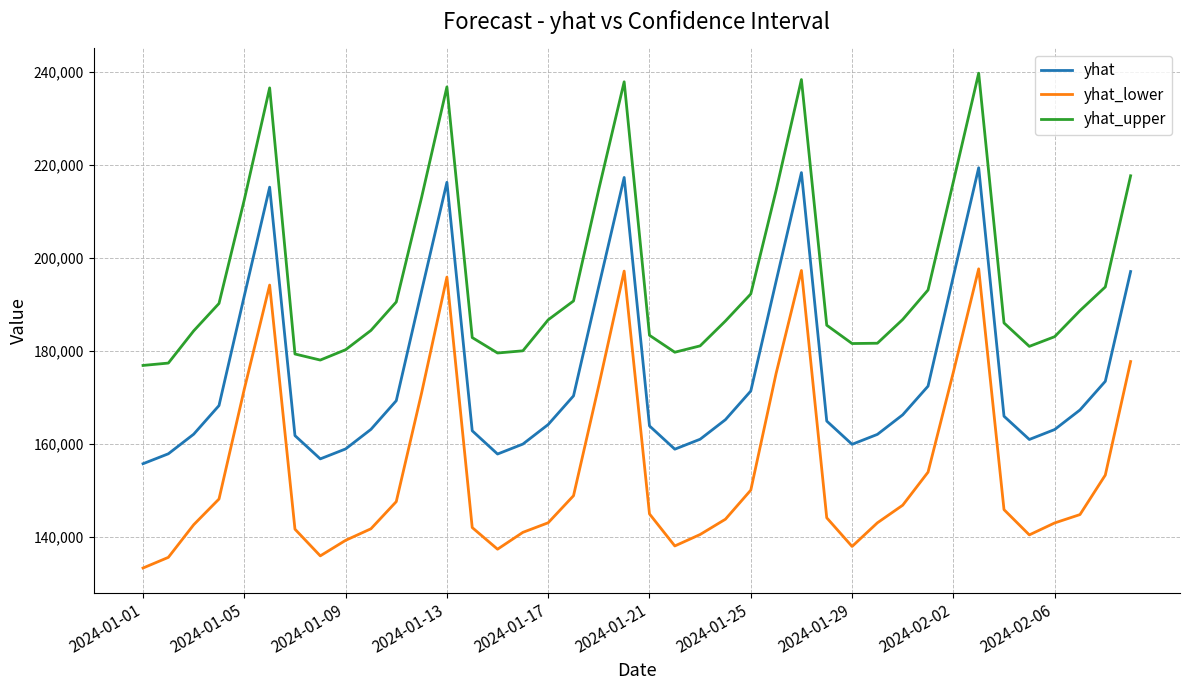

True or false: yhat and yhat_upper cross at least once.

False